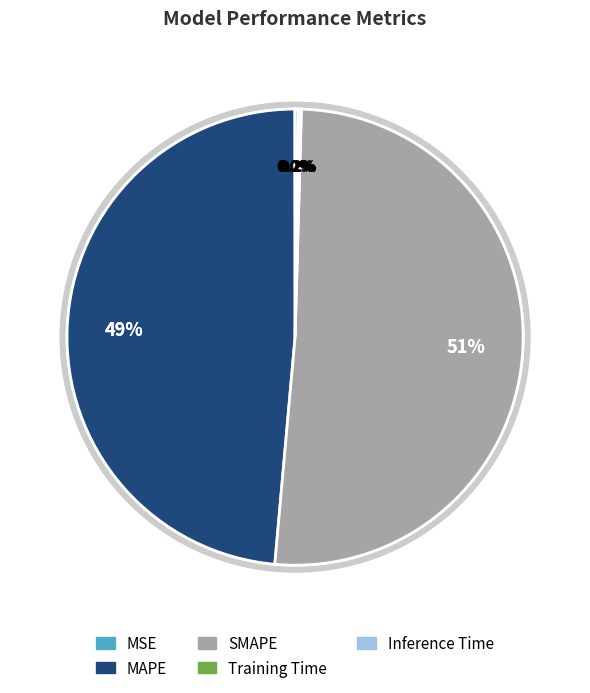

Does SMAPE account for over 50% of the chart?

Yes